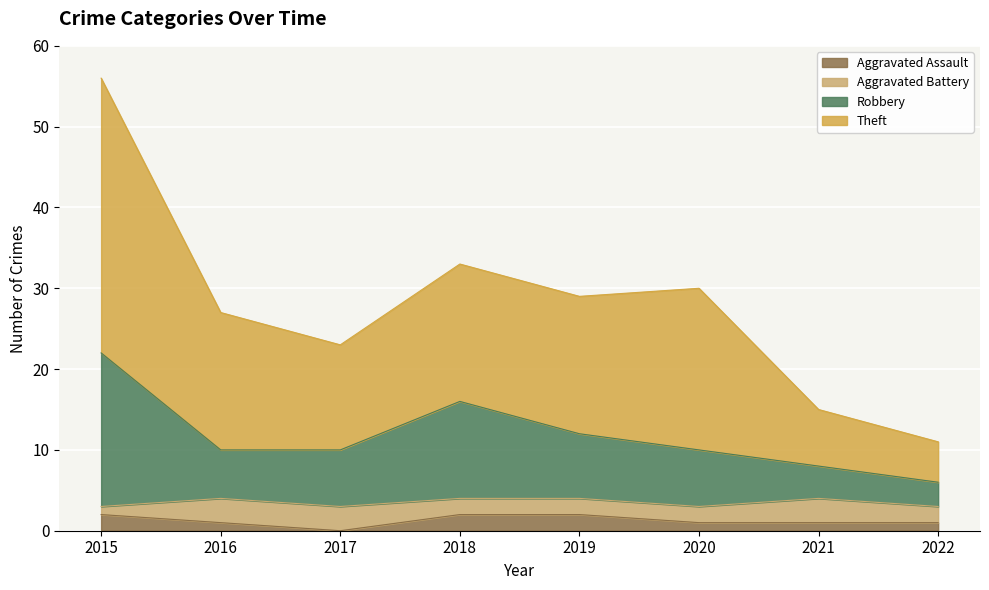

The value of Aggravated Assault at 2015 is 2. True or false?

True